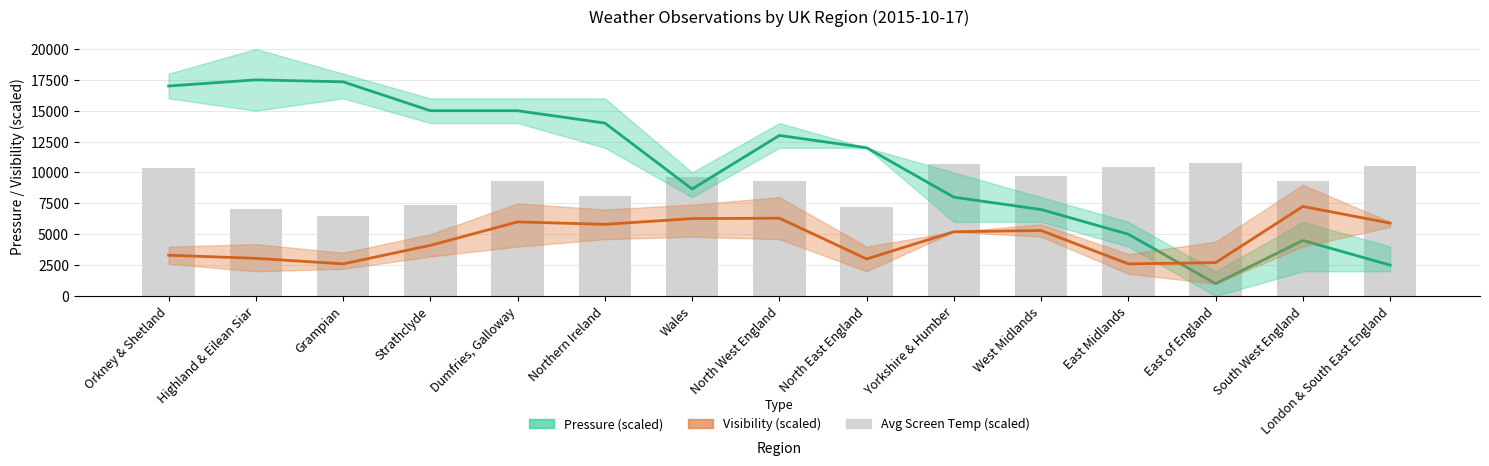

What is the sum of the Pressure (scaled) values at East Midlands and West Midlands?

12000.0